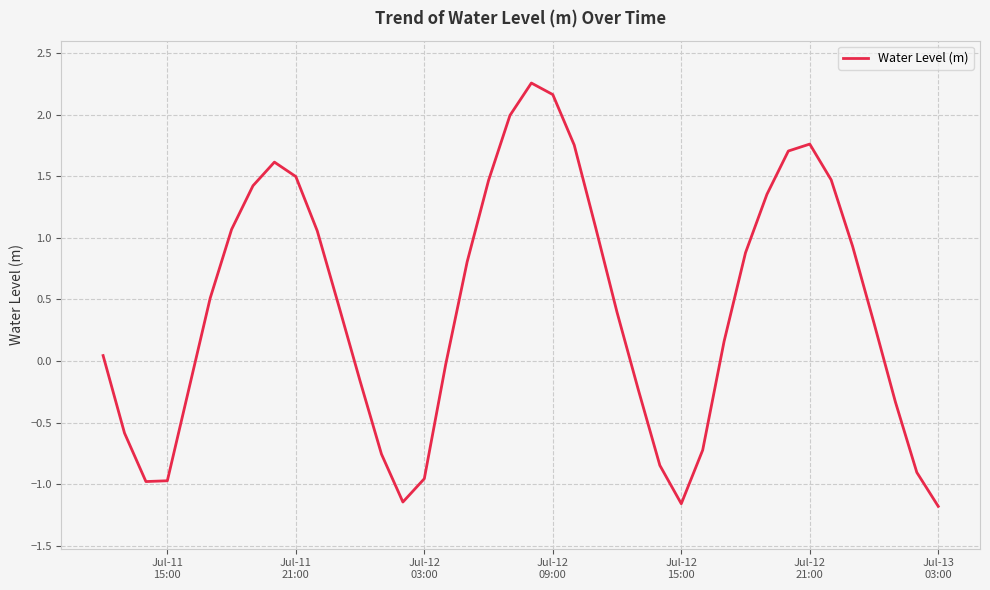

How many lines are shown in the chart?

1